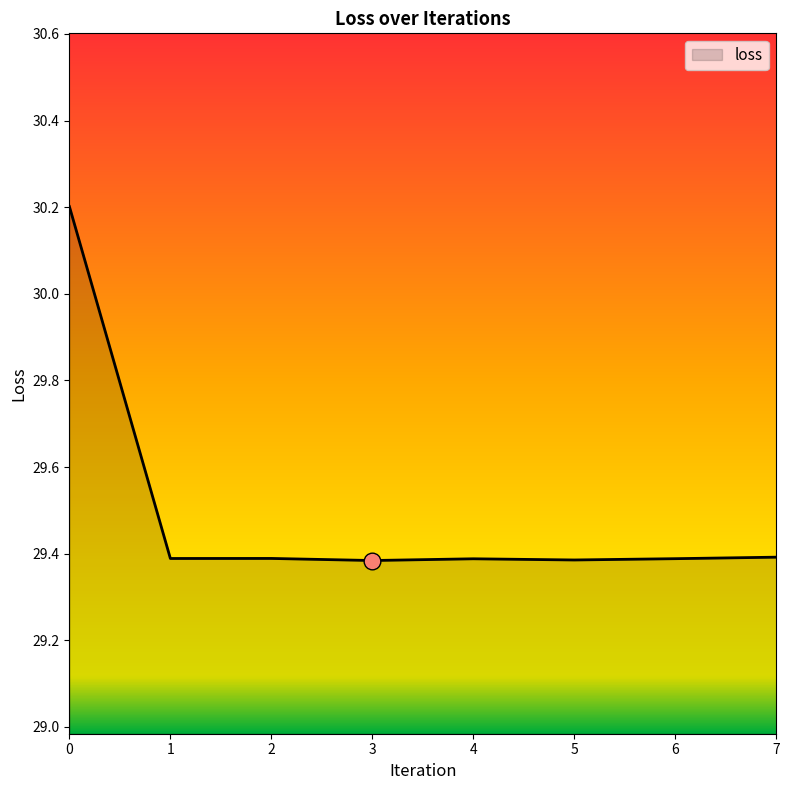

What is the minimum value shown in the chart?

29.4